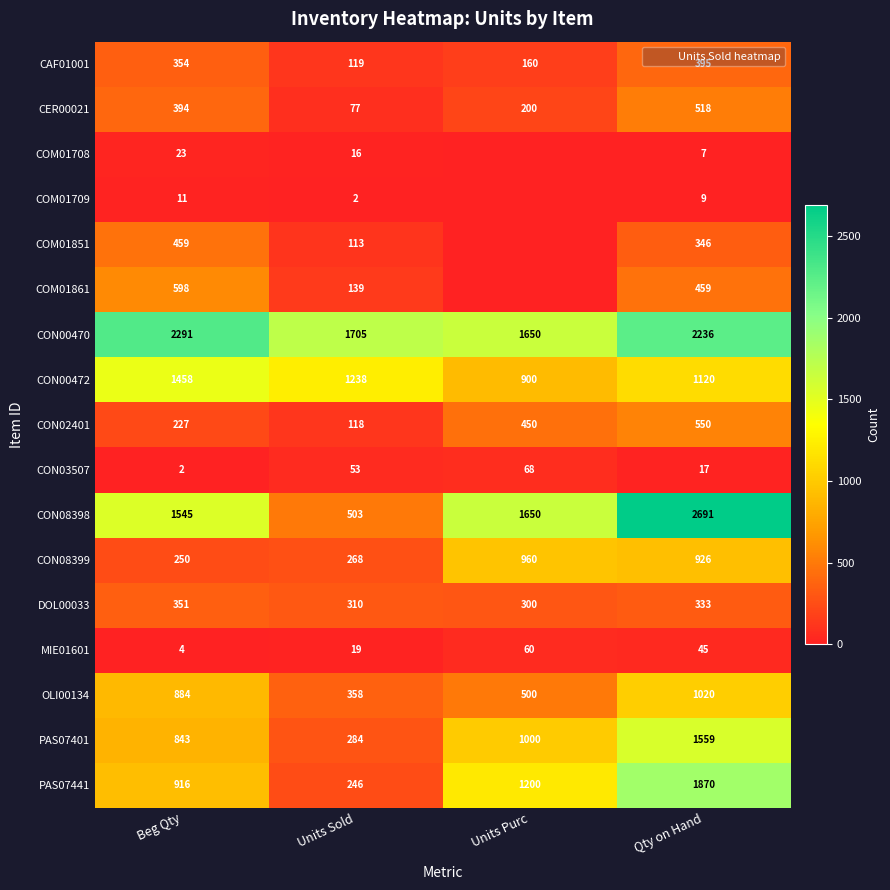

Is it true that DOL00033 equals 333 at Qty on Hand?

True